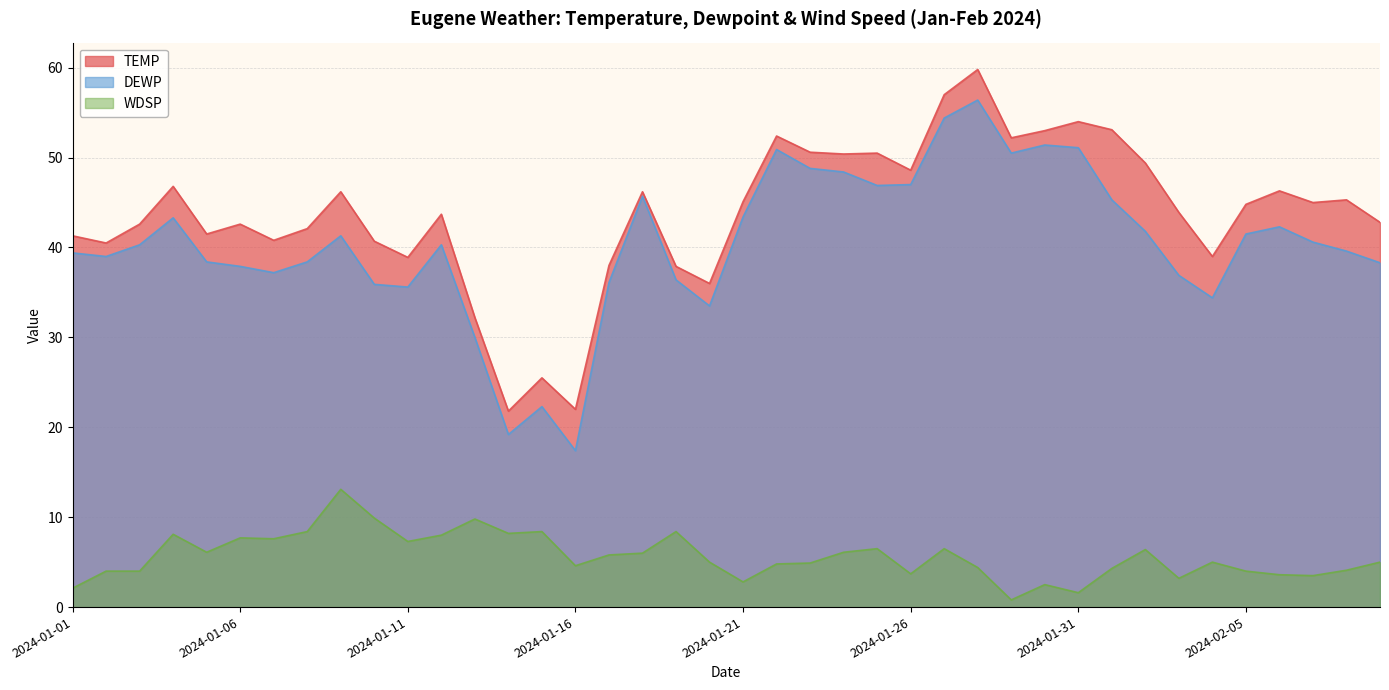

True or false: TEMP has a value of 50.4 at 2024-01-24.

True